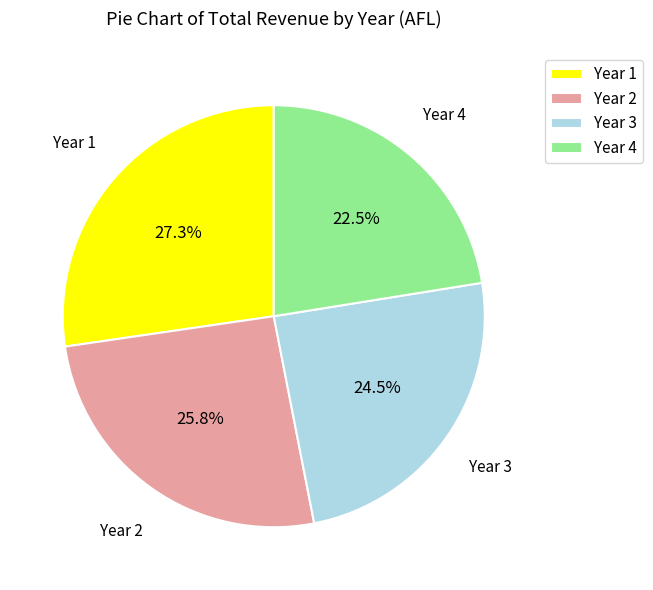

What portion of the pie excludes Year 4?

77.5%